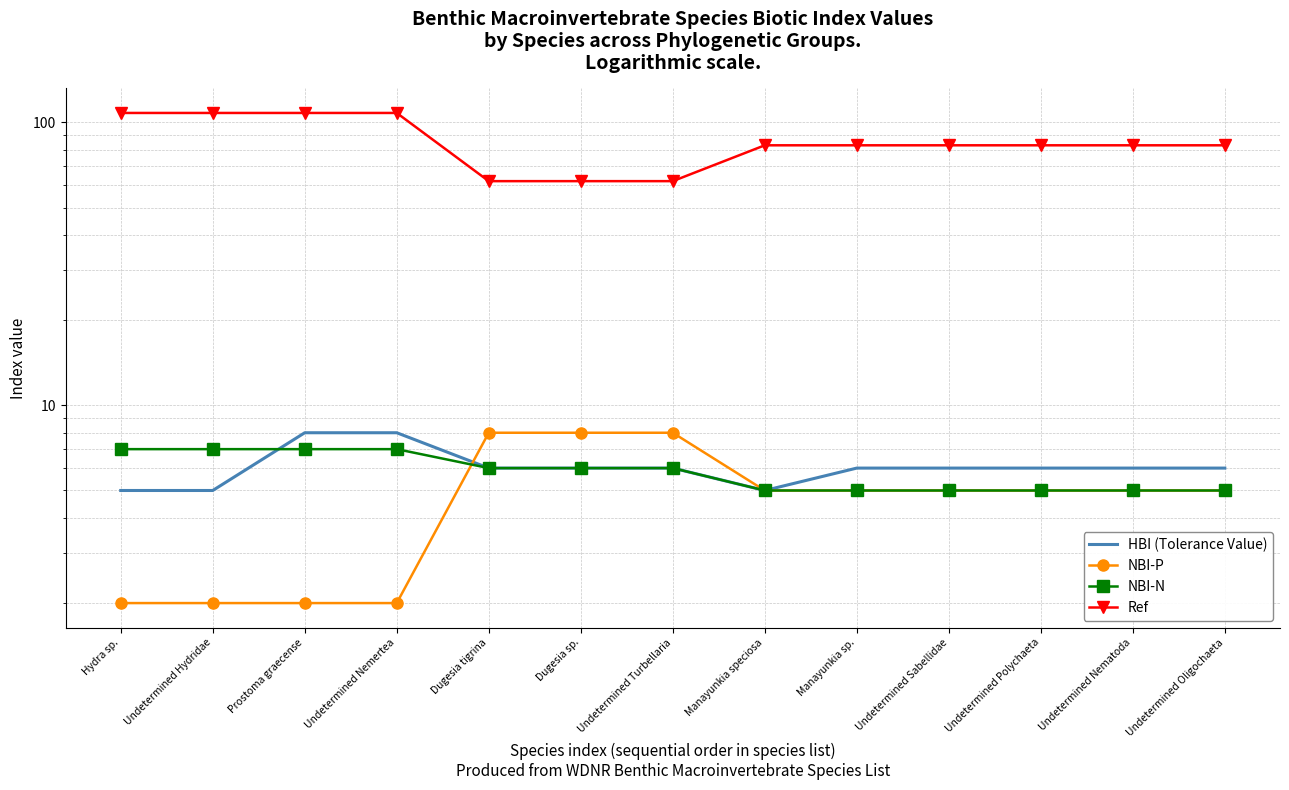

At which category is the sum across all series the highest?

Prostoma graecense